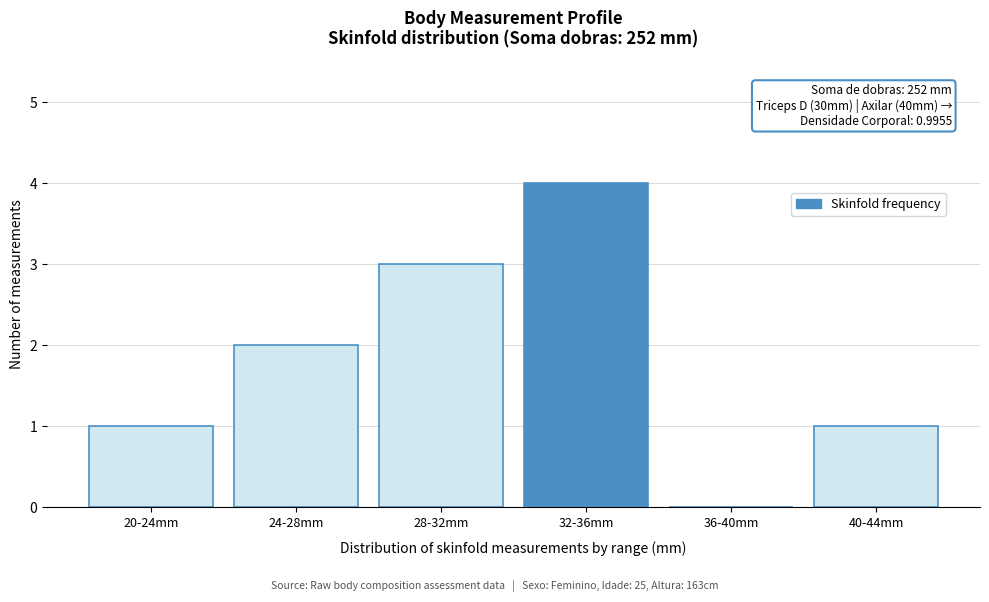

Reading left to right, transcribe all the data shown in this chart.

20-24mm=1	24-28mm=2	28-32mm=3	32-36mm=4	36-40mm=0	40-44mm=1